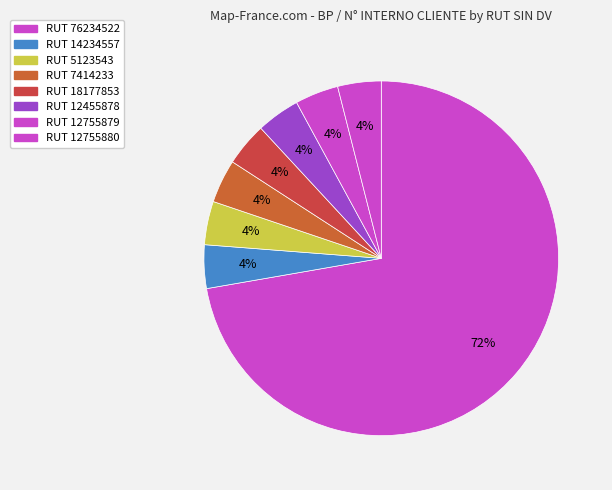

To the nearest percent, what is the difference between the largest and smallest slice percentages?

68%